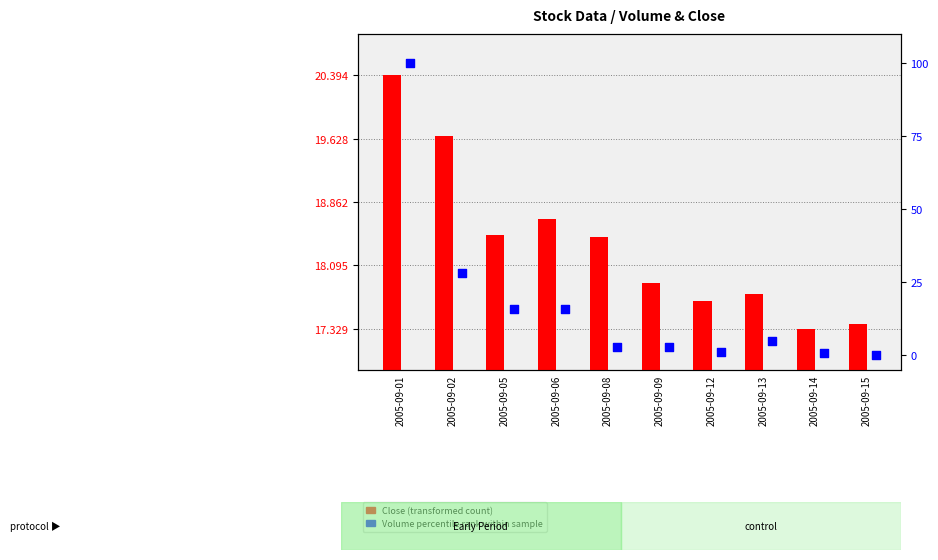

Is the value of Volume (percentile rank) at 2005-09-02 greater than the value of Close (transformed count) at 2005-09-01?

Yes